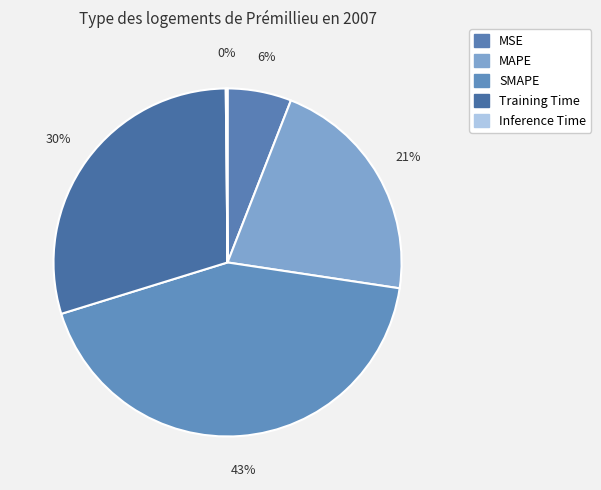

What is the total percentage of Inference Time and Training Time?

29.8%